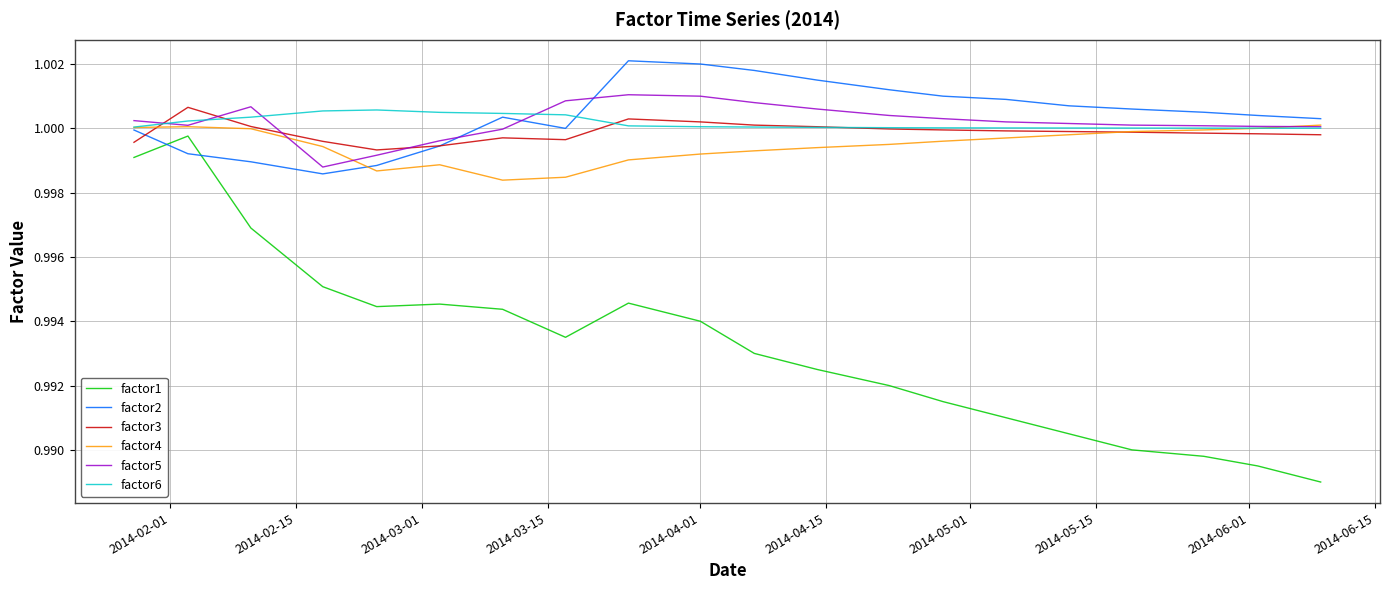

After their last crossing, which series has the higher values: factor3 or factor6?

factor6